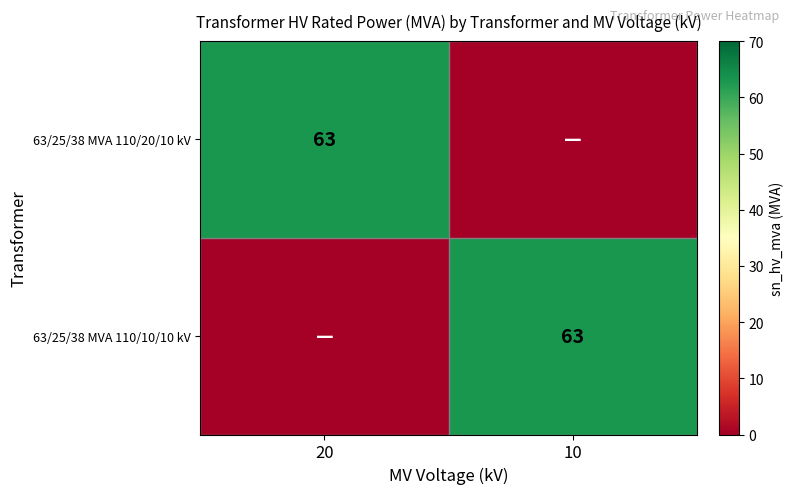

Is it true that 63/25/38 MVA 110/20/10 kV equals 15 at 20?

False